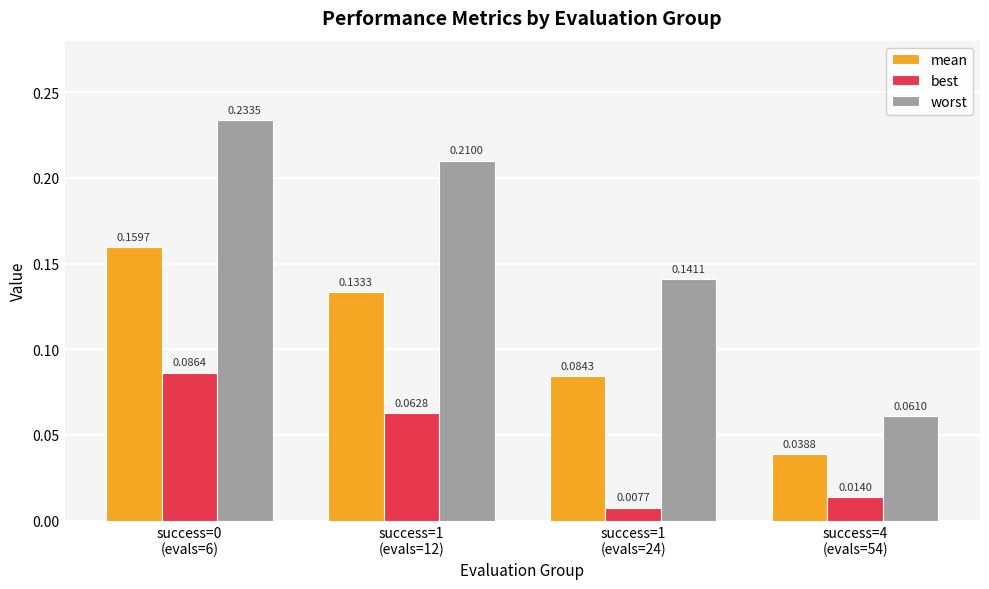

Rank the series by their maximum value, from lowest to highest.

best, mean, worst